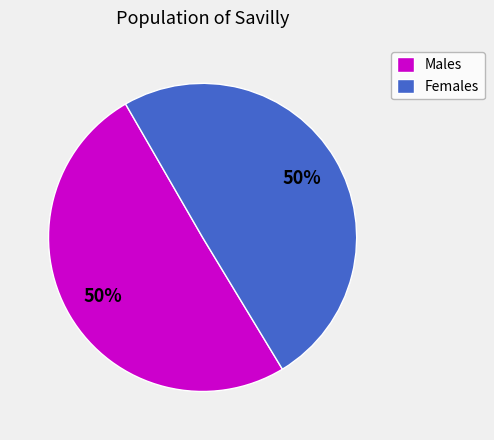

What is the ratio of the value at Females to the value at Males?

1.0